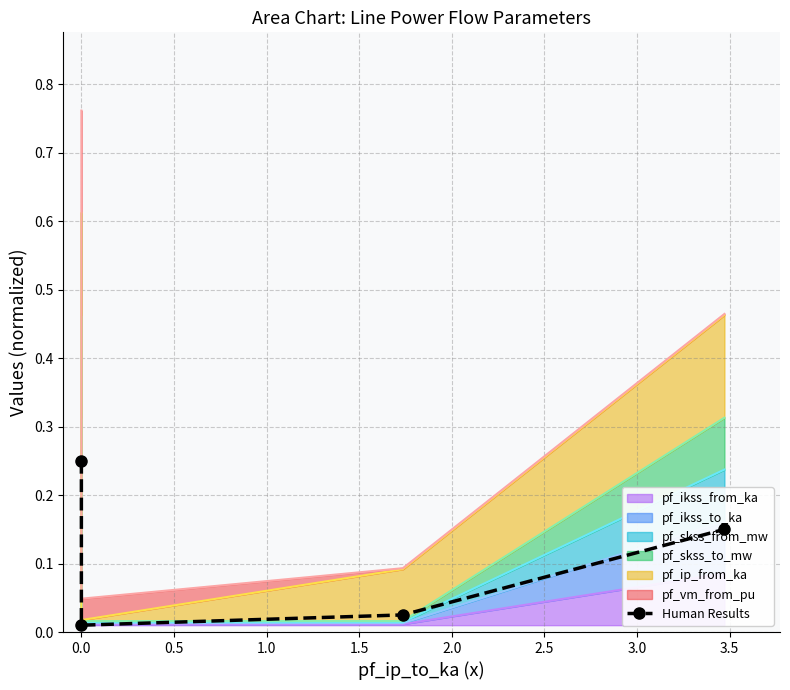

The value at 1.0 is 0.3. True or false?

False